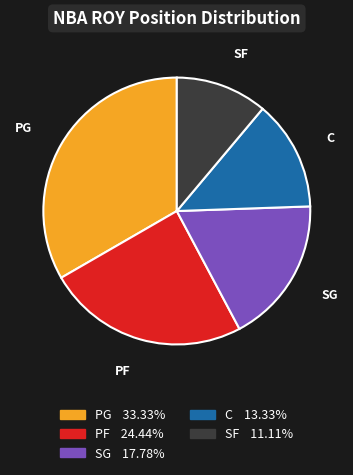

Which category has the smallest portion of the pie?

SF